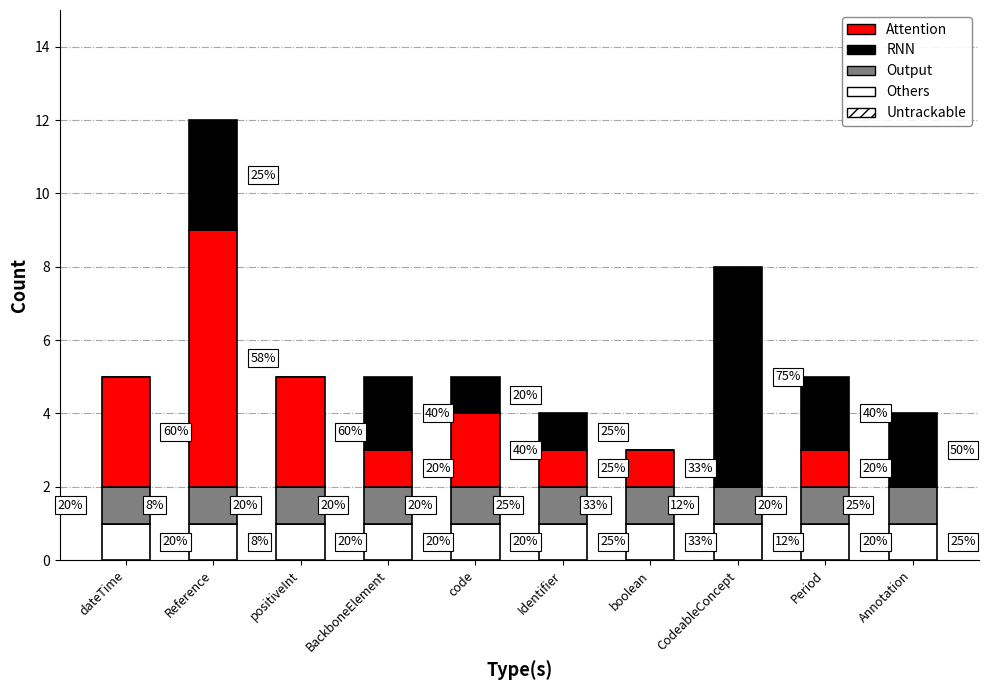

Which series has the largest total across all categories?

Attention